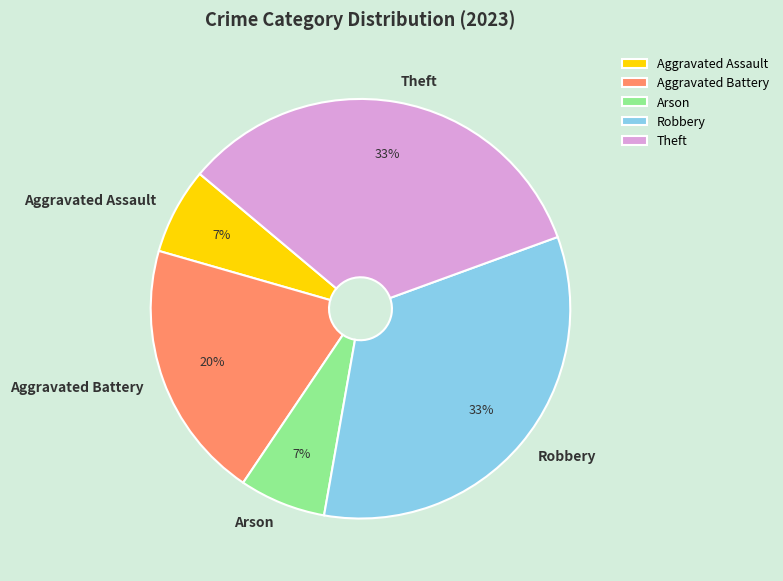

Combined, do Theft and Aggravated Assault account for over 50%?

No